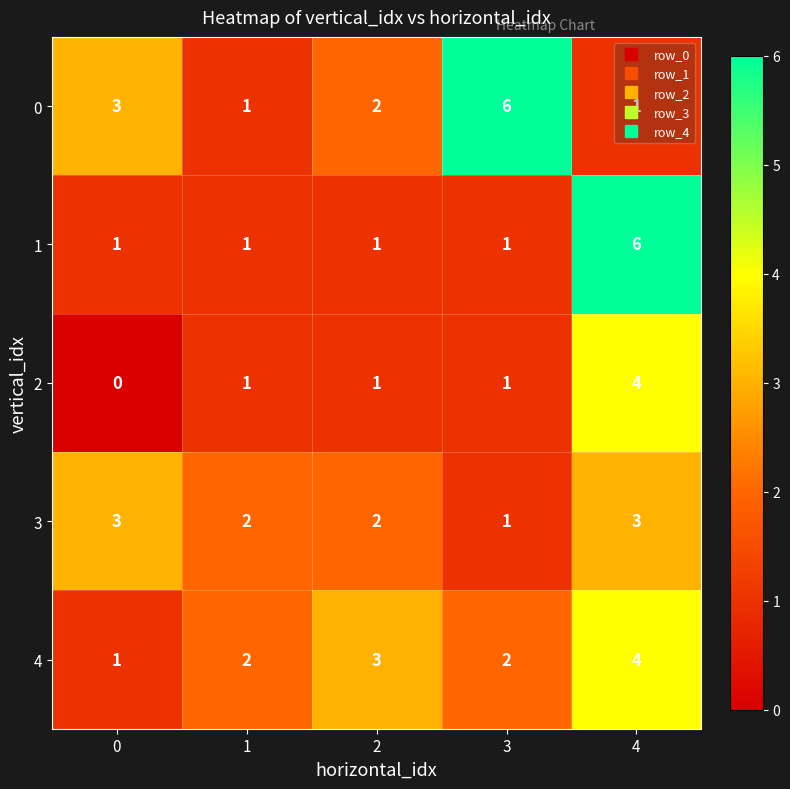

What is the sum of the 3 values at 4 and 2?

5